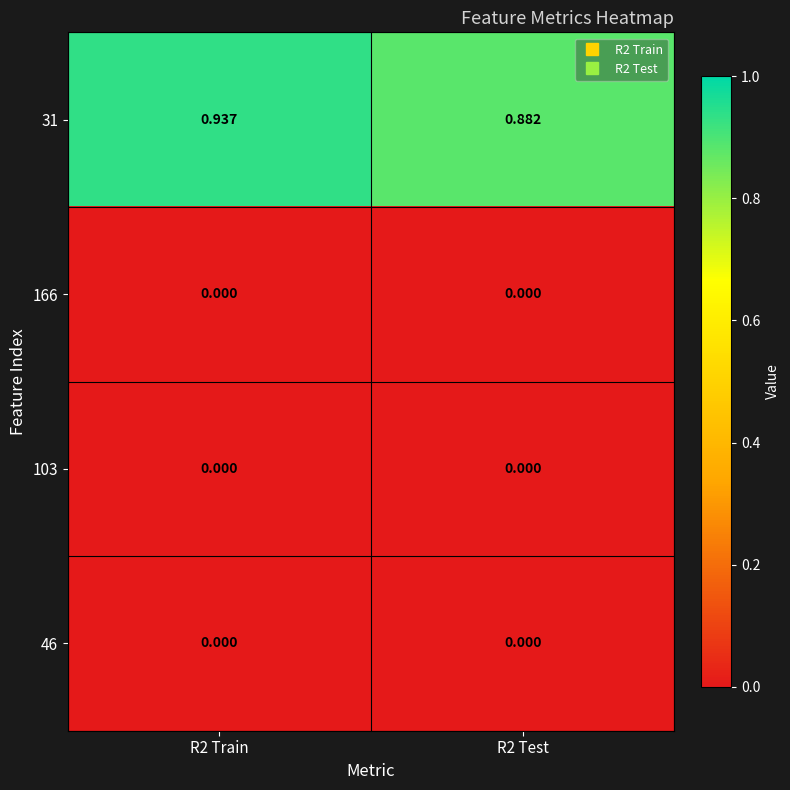

How many distinct data groups are displayed?

4